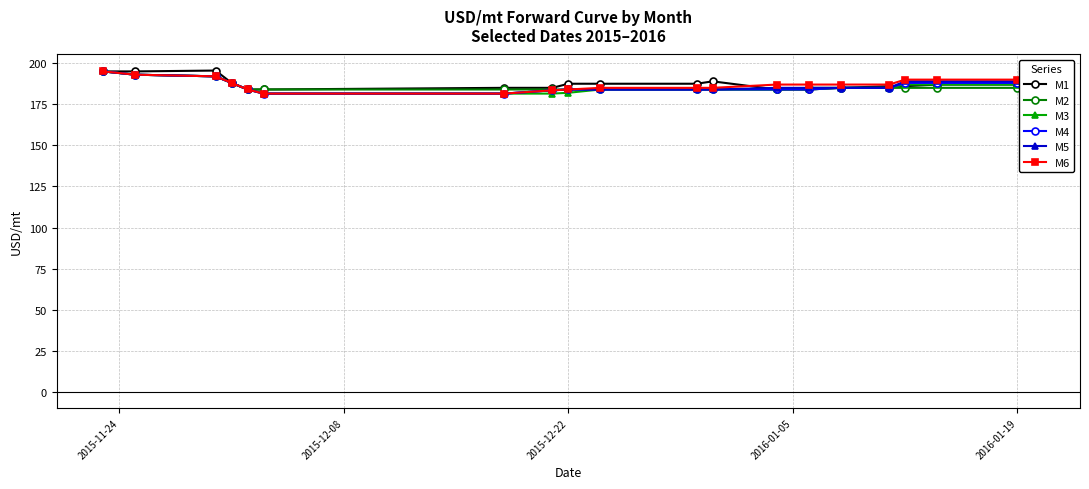

How many values in the M4 series are below 185?

10